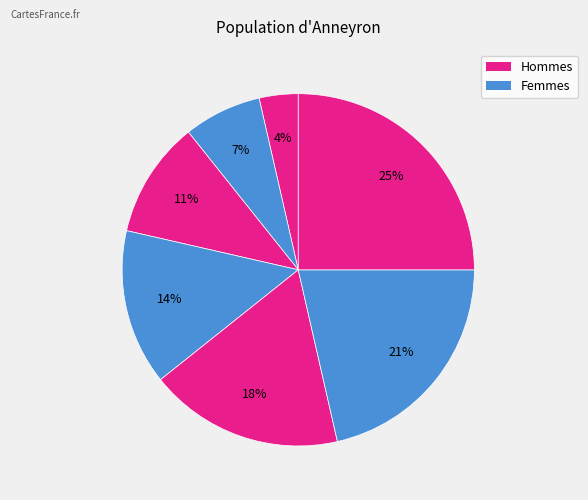

Does any single category account for the majority?

No